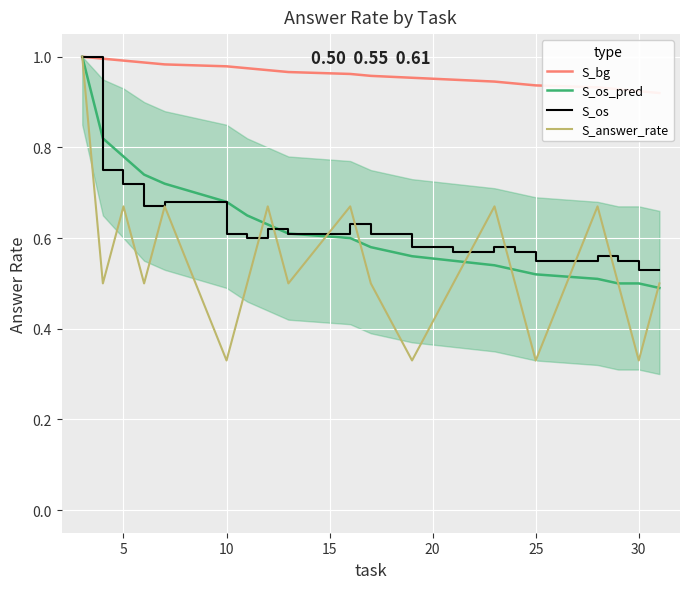

What is the greatest value displayed?

1.0